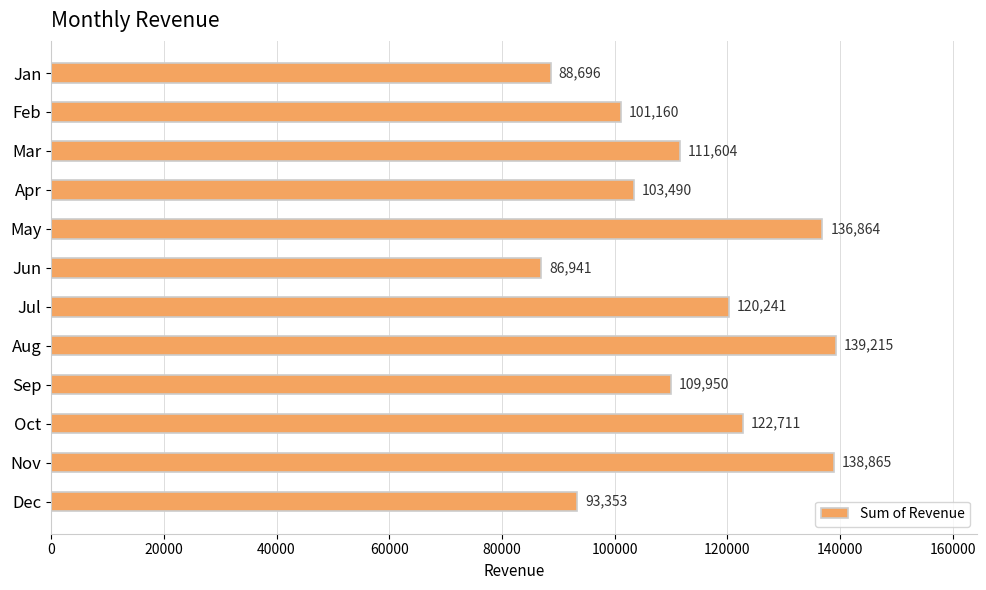

What is the average value?

112758